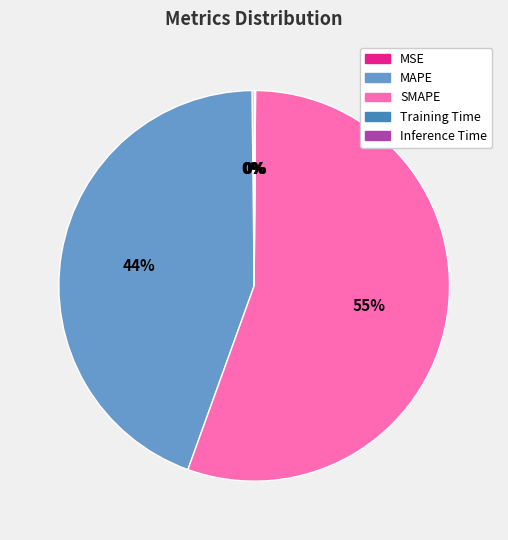

What is the largest slice in the pie chart?

SMAPE